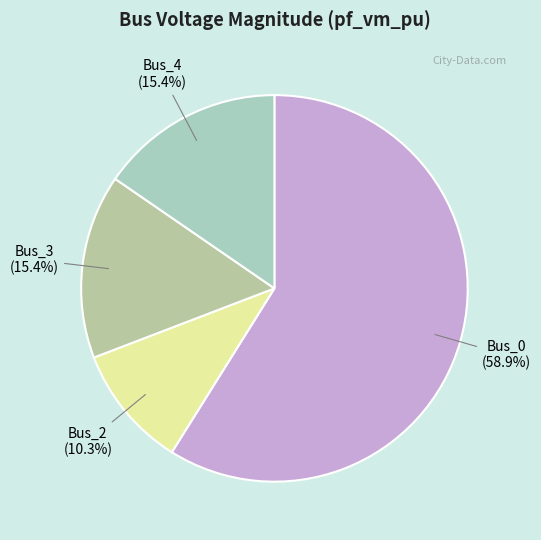

To the nearest percent, what portion does Bus_3 represent?

15%